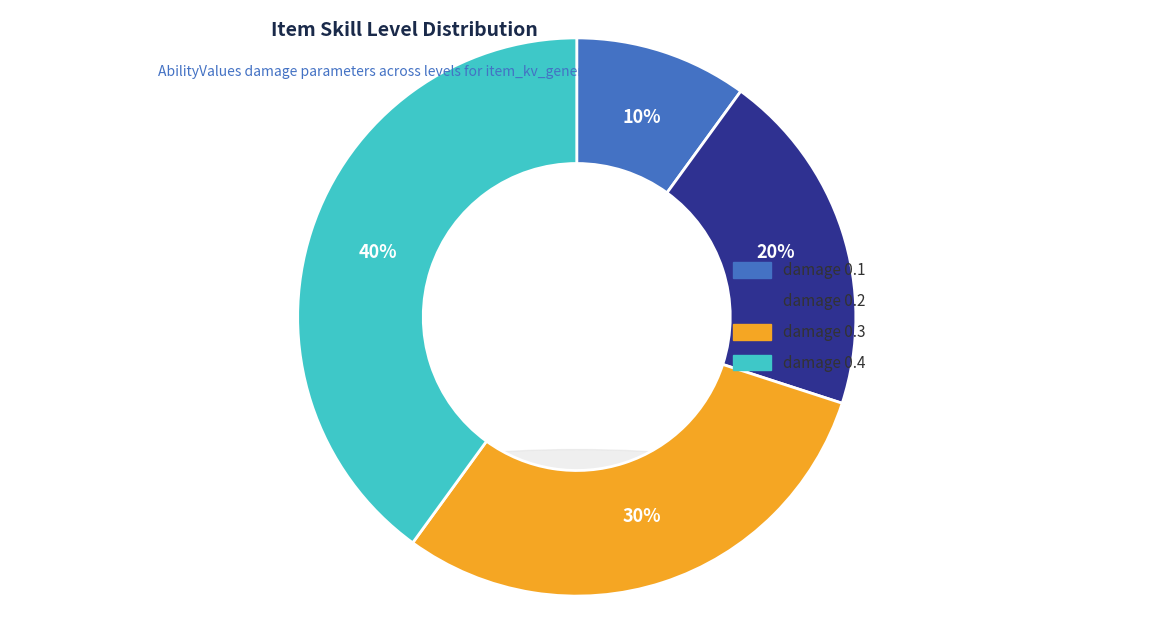

Count the number of slices in the pie.

4